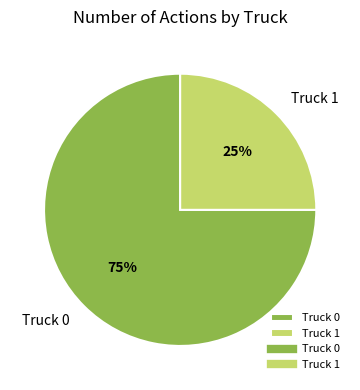

Which category has the smallest portion of the pie?

Truck 1